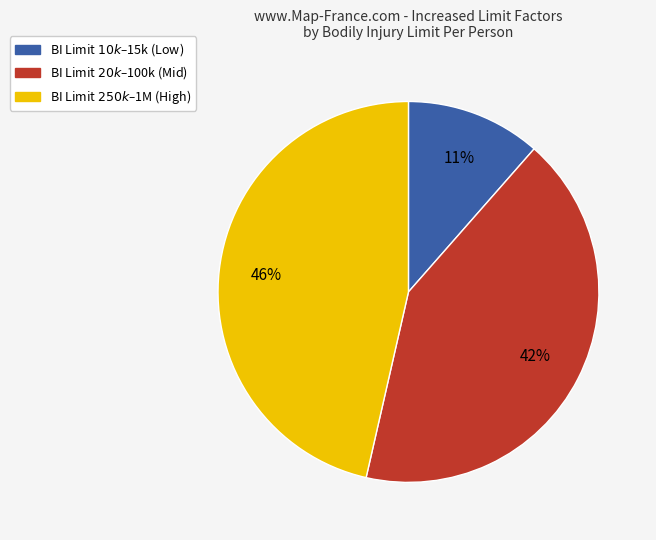

To the nearest percent, what is the difference between the largest and smallest slice percentages?

35%